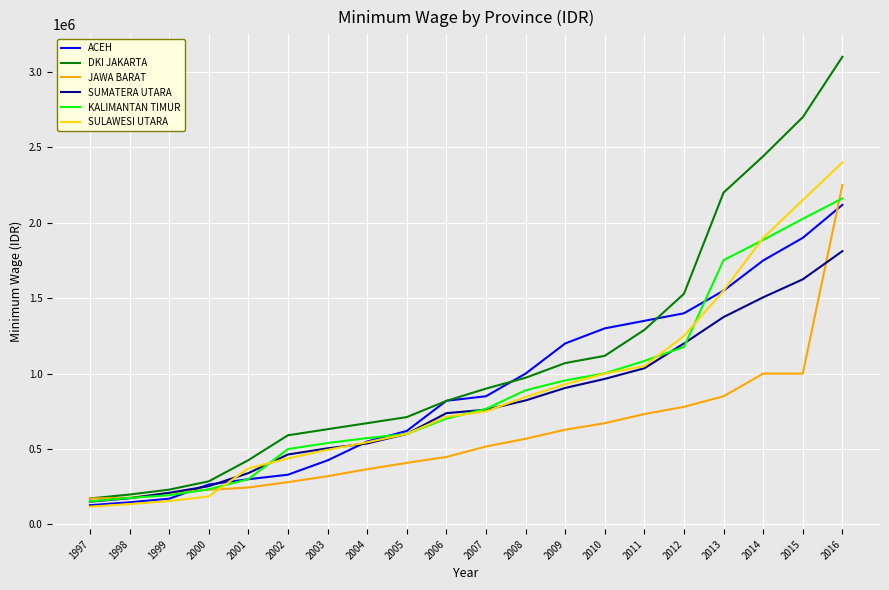

What is the minimum value for SUMATERA UTARA?

151000